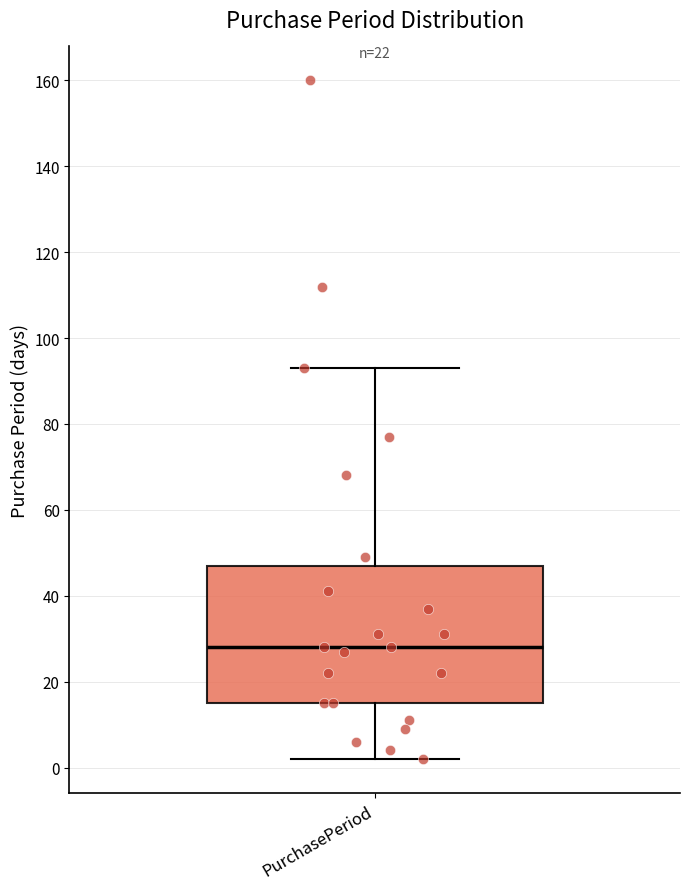

Where is the lower edge of the box for PurchasePeriod on the y-axis? The values are not printed on the chart, so give them approximately, as read against the axis.

16